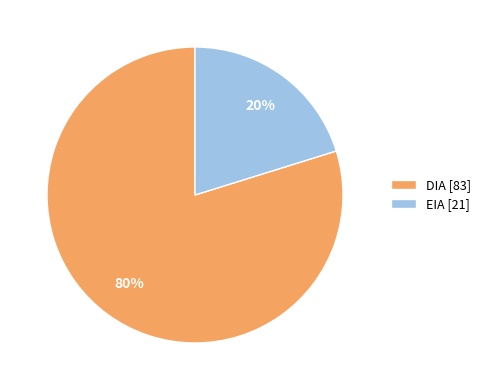

Which category accounts for the majority?

DIA